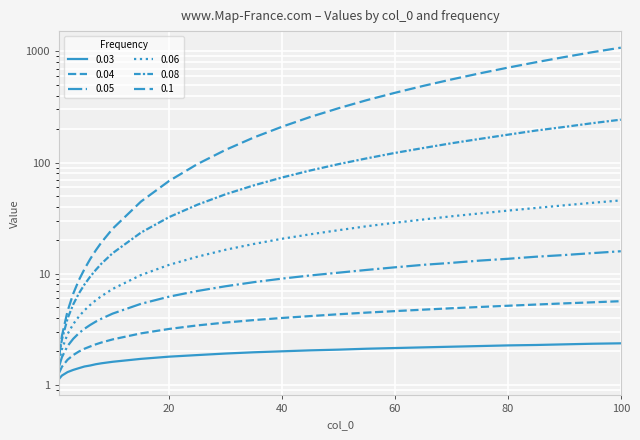

The value of 0.06 at 3 is 6.0. True or false?

False